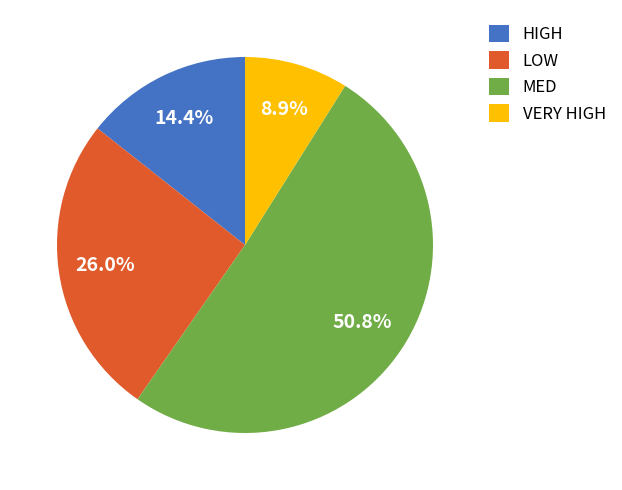

Is the sum of LOW and HIGH greater than half?

No